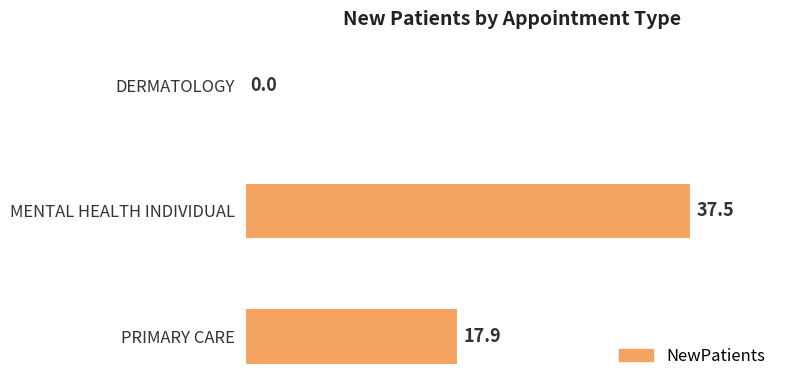

How many positive values are there?

2